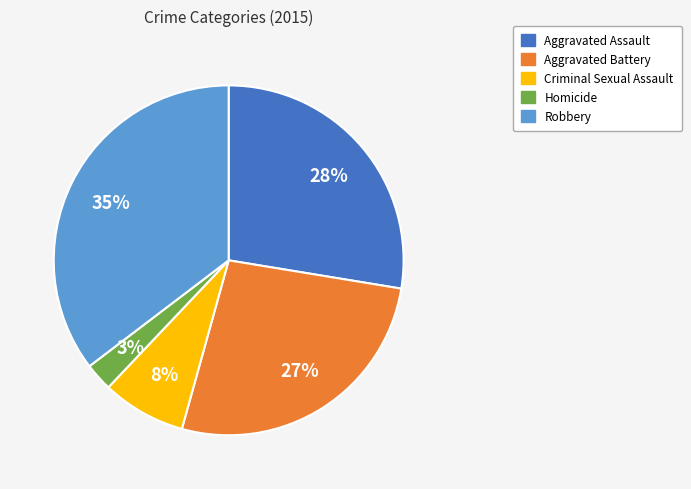

The Aggravated Assault slice represents 22% of the pie. True or false?

False